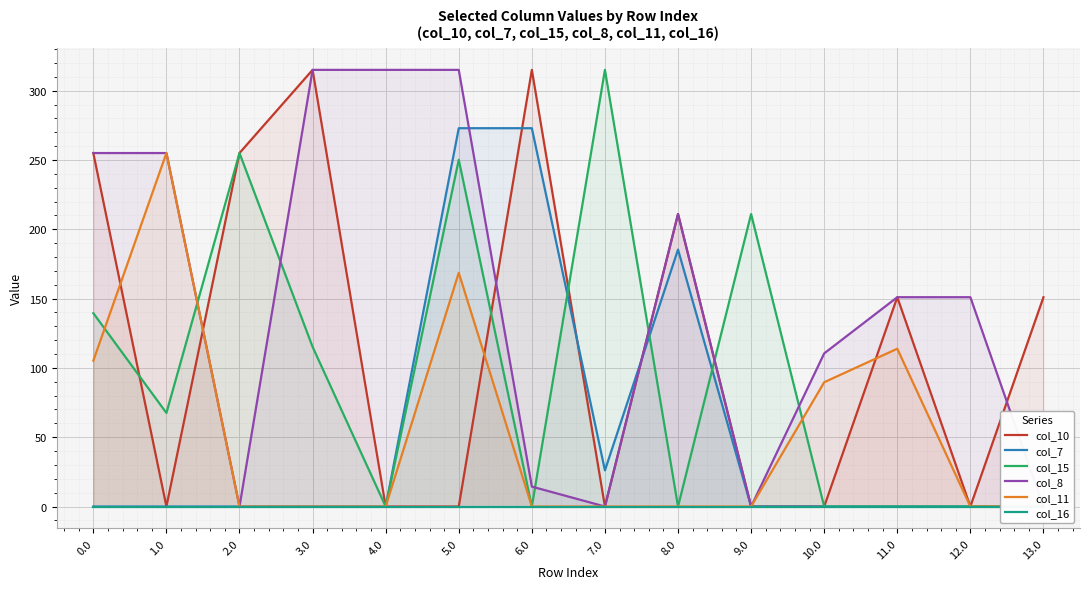

How many lines are shown in the chart?

6